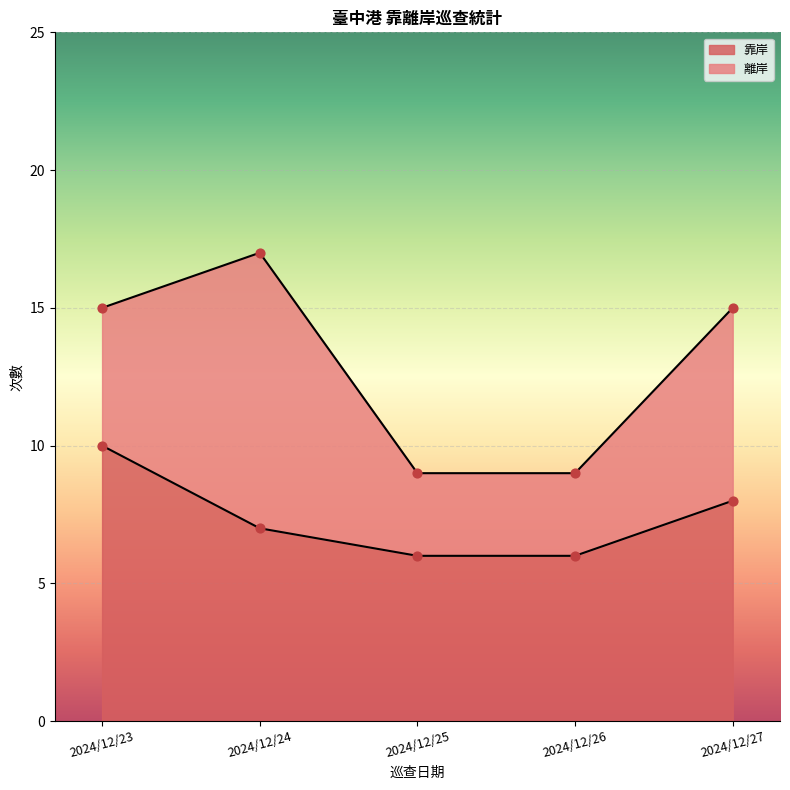

Approximately how many times larger is the value at 2024/12/26 compared to 2024/12/24?

0.9